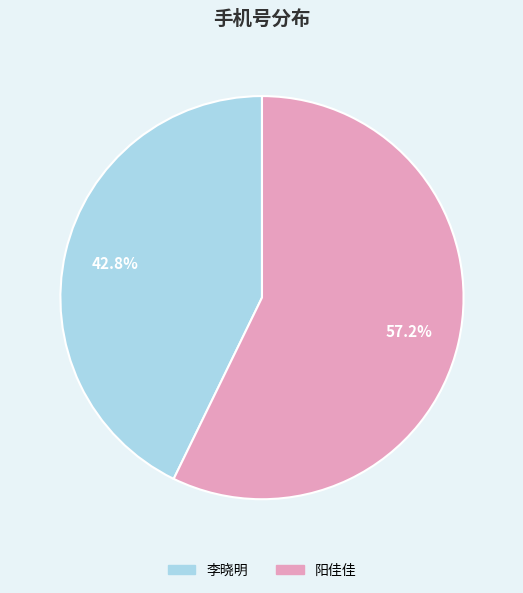

Which slice is the smallest?

李晓明